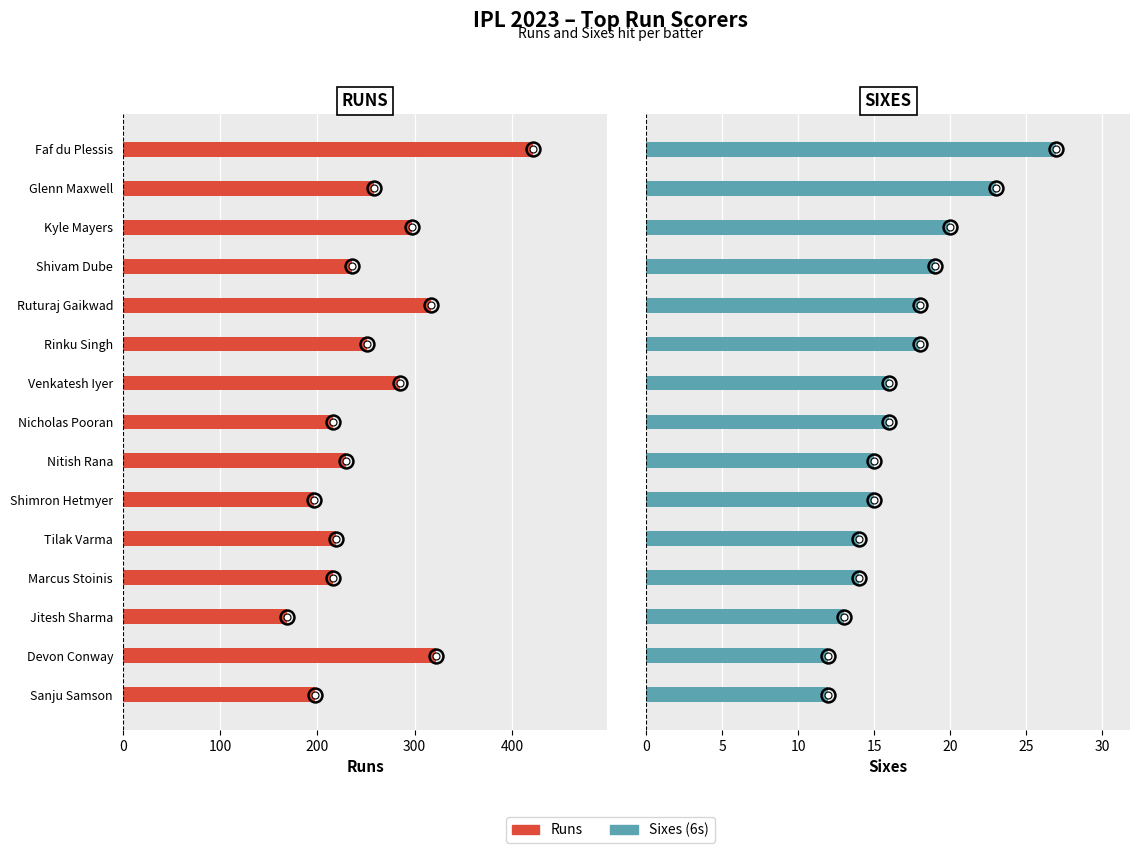

What is the highest value of the Runs series?

422